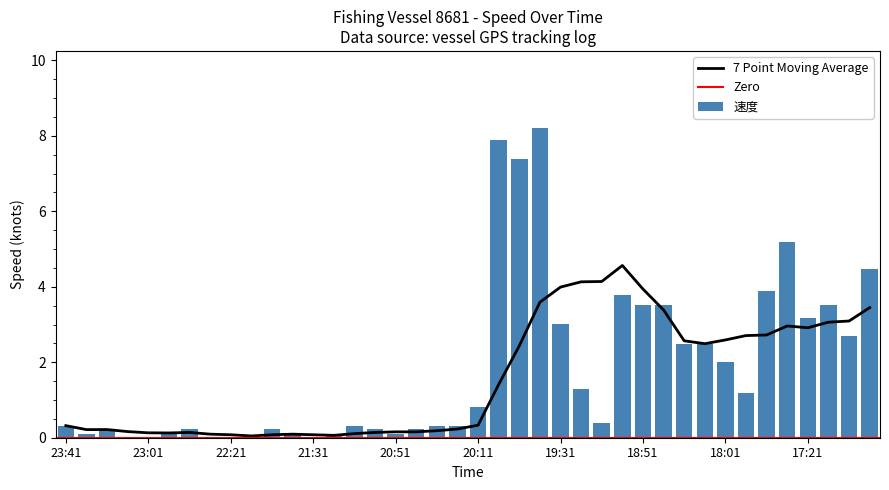

What is the change in value from 21:41 to 19:31?

+2.9